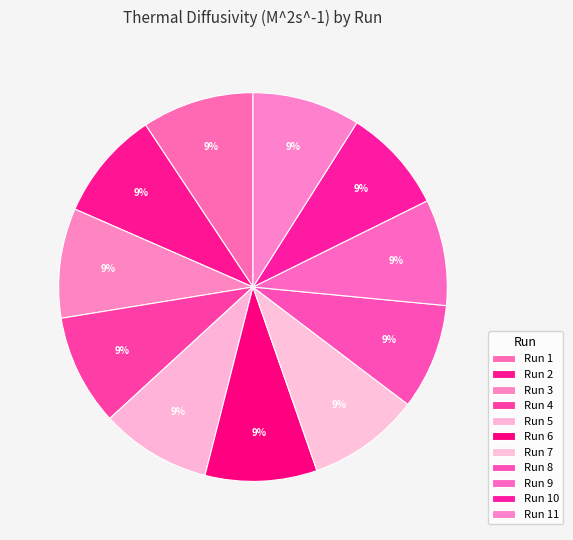

Which category has the smallest portion of the pie?

Run 10